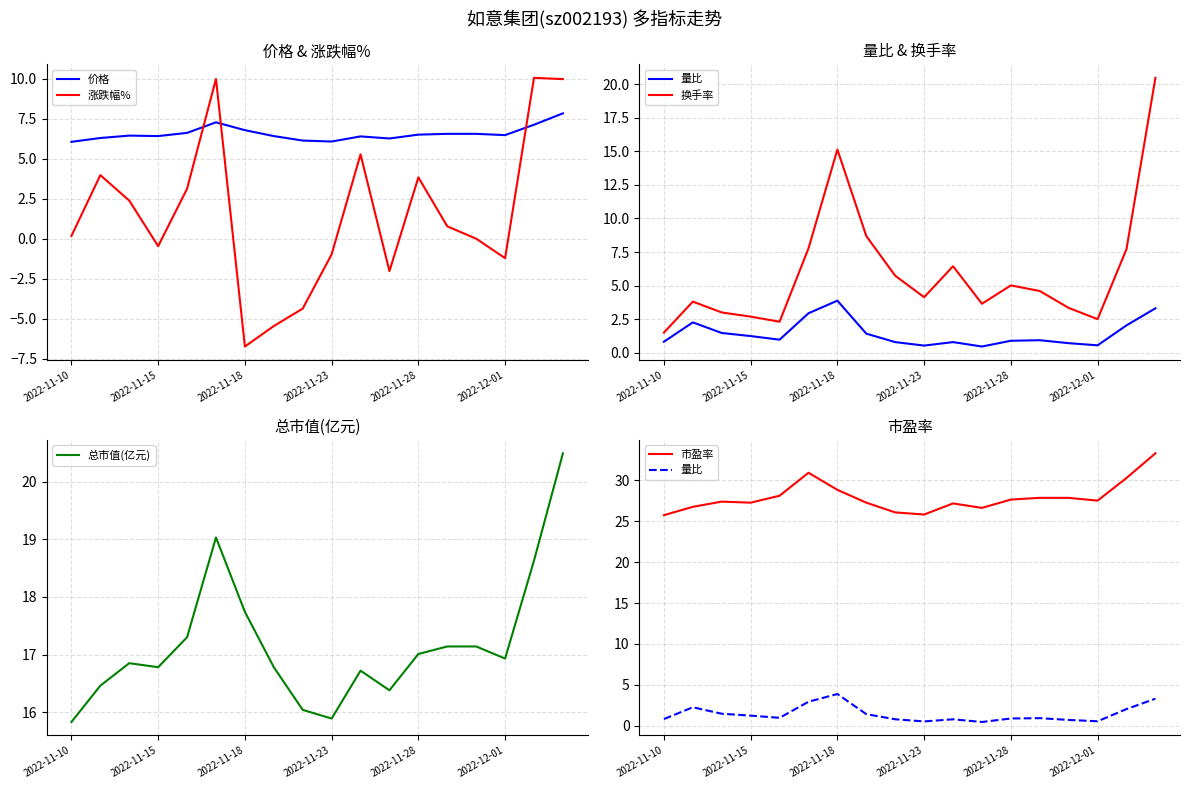

How many interior local valleys does the 价格 series have?

4